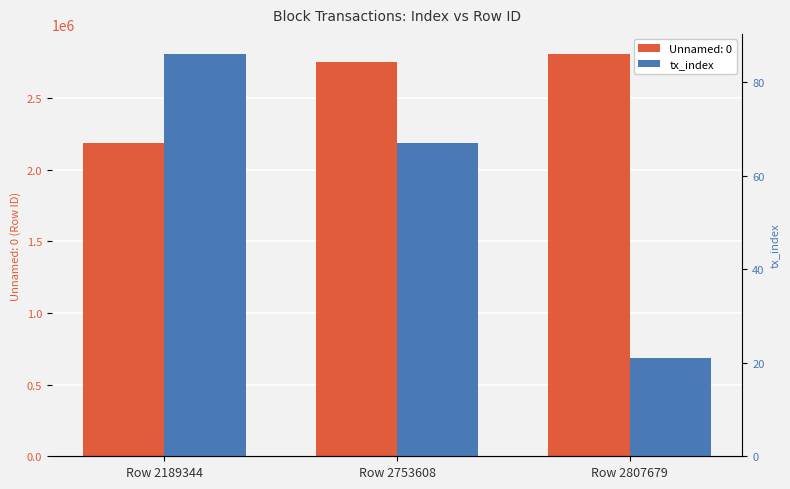

Which category has the highest value across all series?

Row 2189344